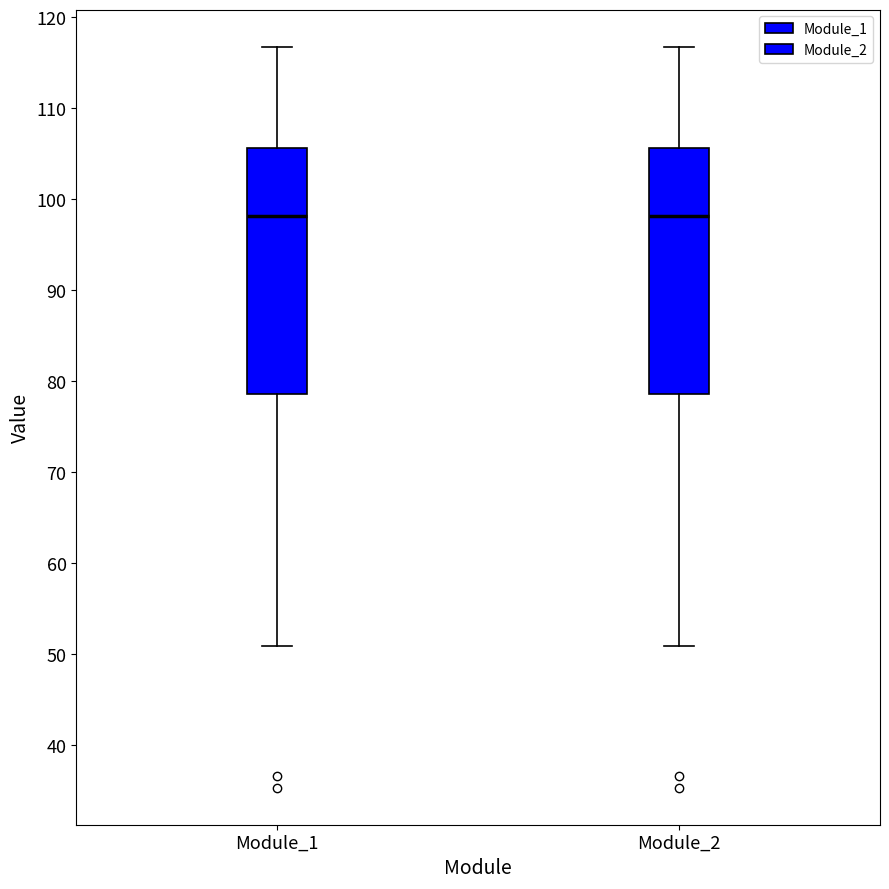

Reading left to right, transcribe this box plot: for each box, give where its median line is, the range the box spans, and where its two whiskers end, as read against the y-axis. The values are not printed on the chart, so give them approximately, as read against the axis.

Module_1: median 98, box 79 to 106, whiskers 51 to 117
Module_2: median 98, box 79 to 106, whiskers 51 to 117